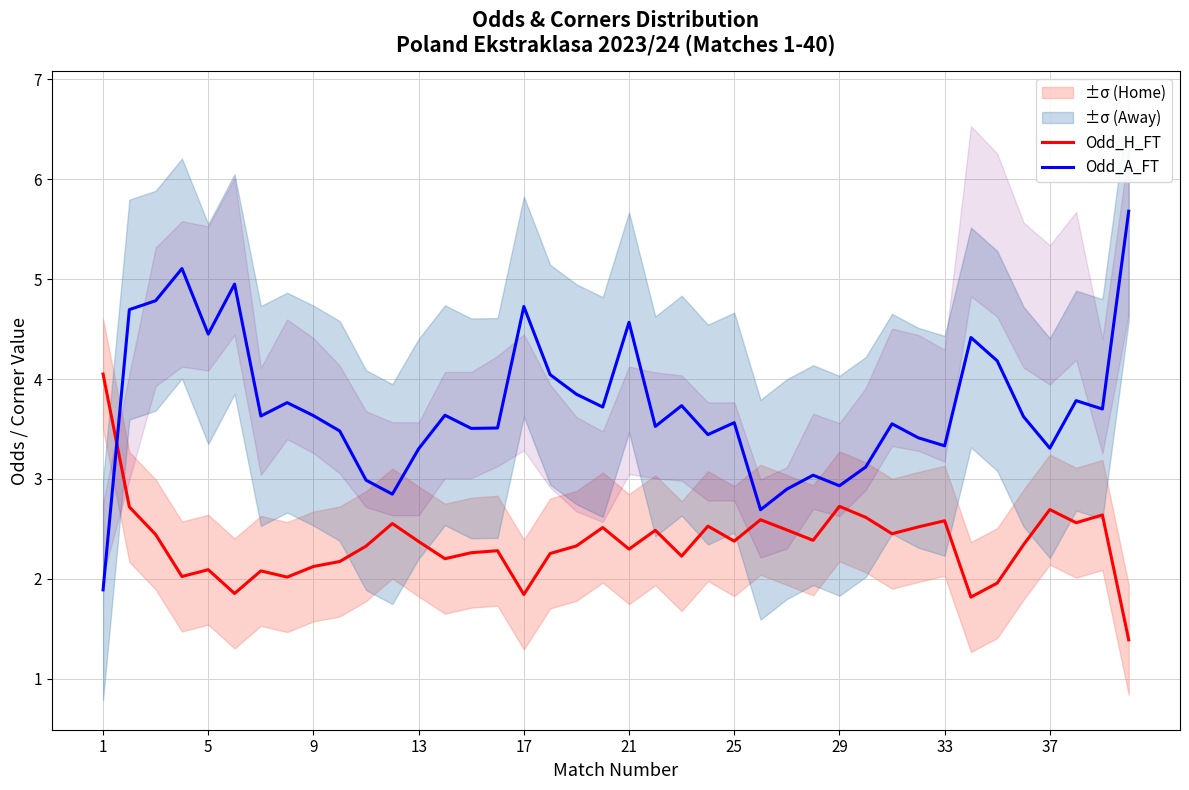

Which series ends up on top after the final intersection of Odd_H_FT and Odd_A_FT?

Odd_A_FT